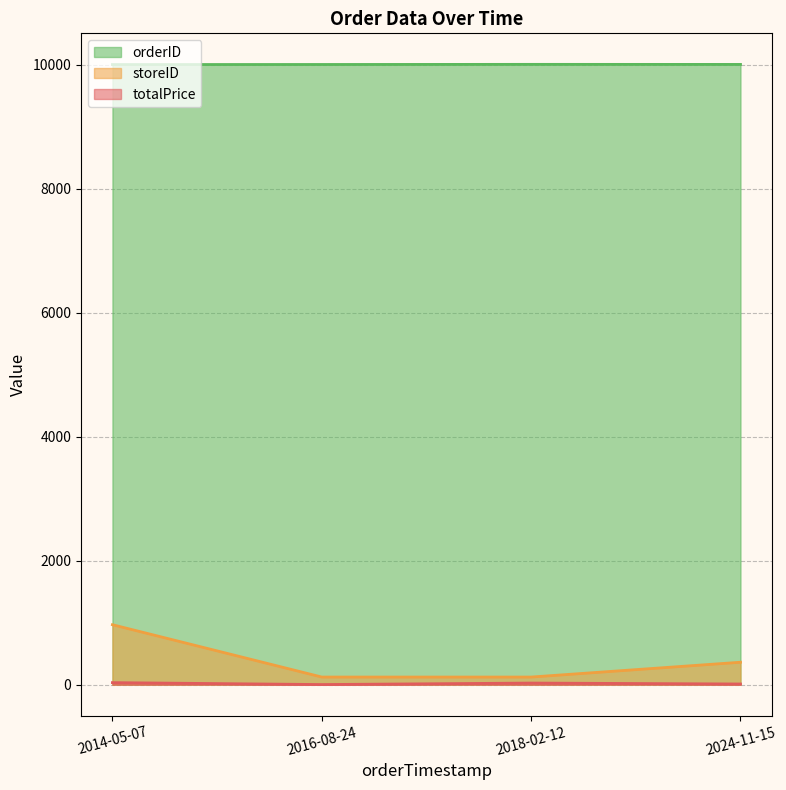

What is the average value of the orderID series?

10001.5